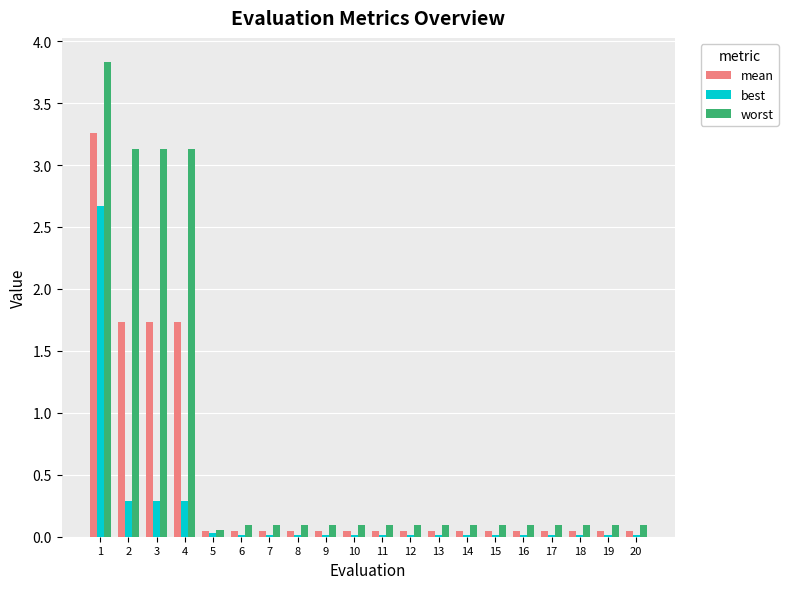

What is the difference between the maximum and second lowest values in the mean series?

3.2